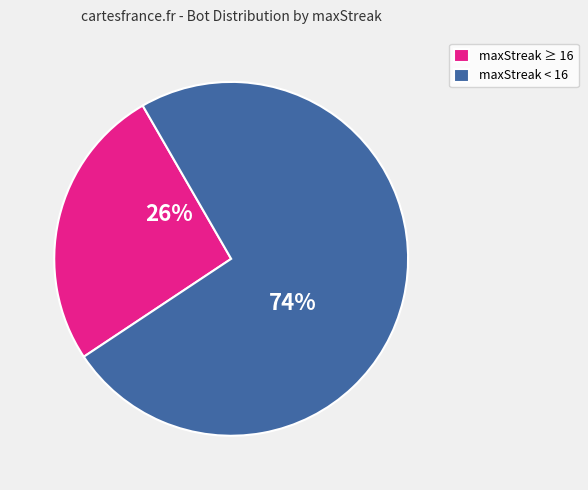

What percentage is the maxStreak < 16 slice, to the nearest percent?

74%